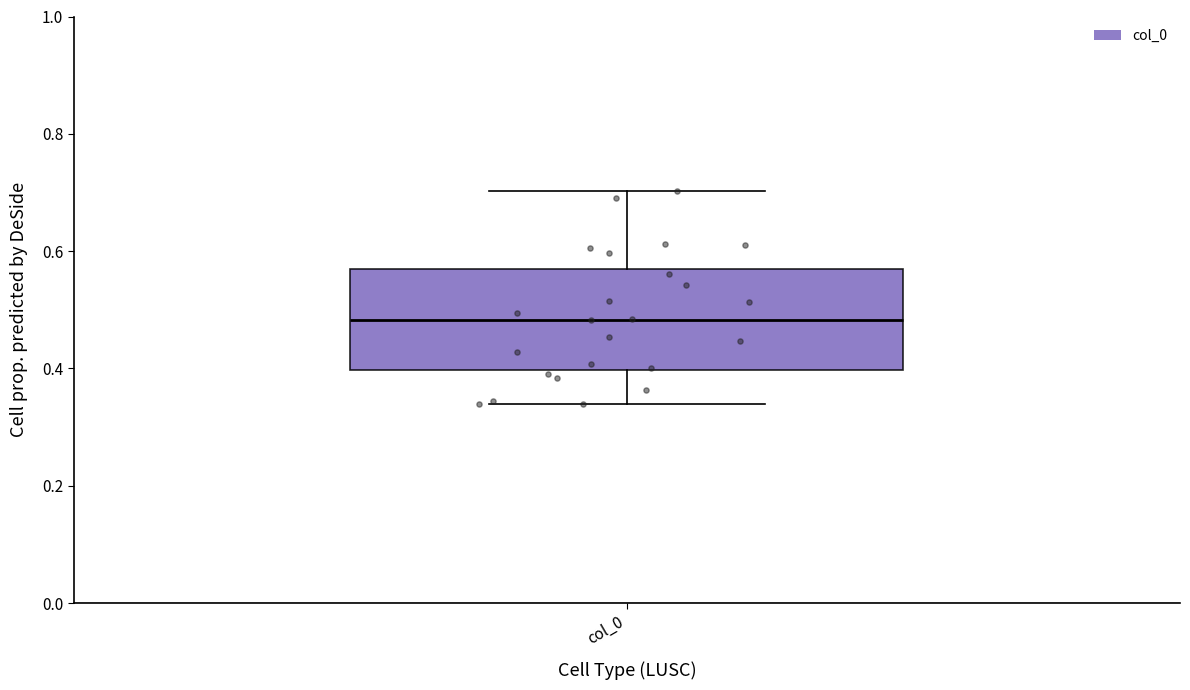

Where does the median line of the box for col_0 sit on the y-axis? The values are not printed on the chart, so give them approximately, as read against the axis.

0.48